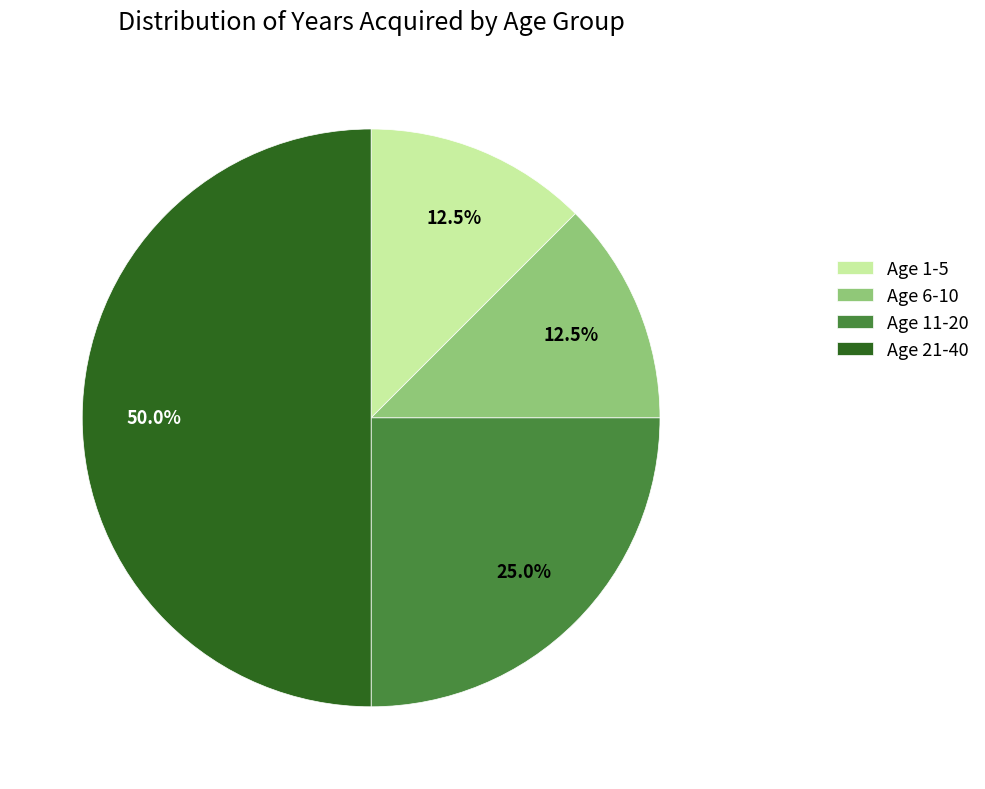

Between Age 11-20 and Age 1-5, which is larger?

Age 11-20